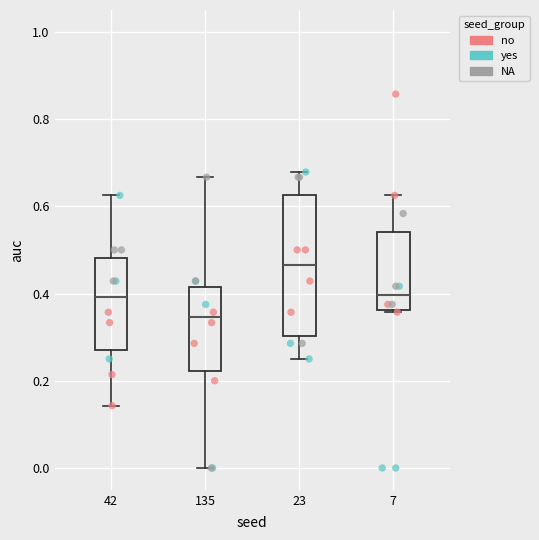

Where does the median line of the box at x = 42 sit on the y-axis? The values are not printed on the chart, so give them approximately, as read against the axis.

0.40